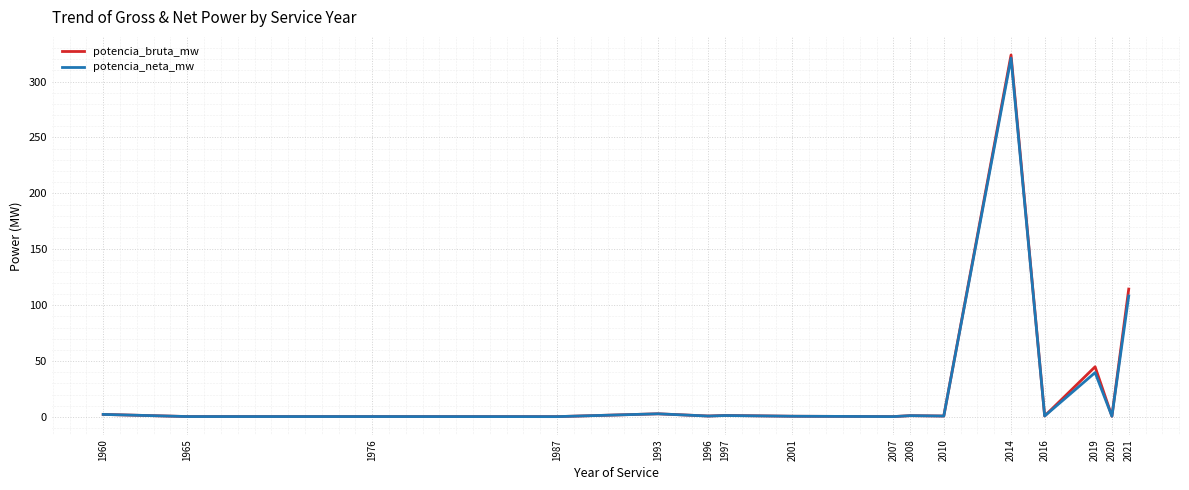

True or false: potencia_neta_mw has a value of 0.3 at 2007.

True